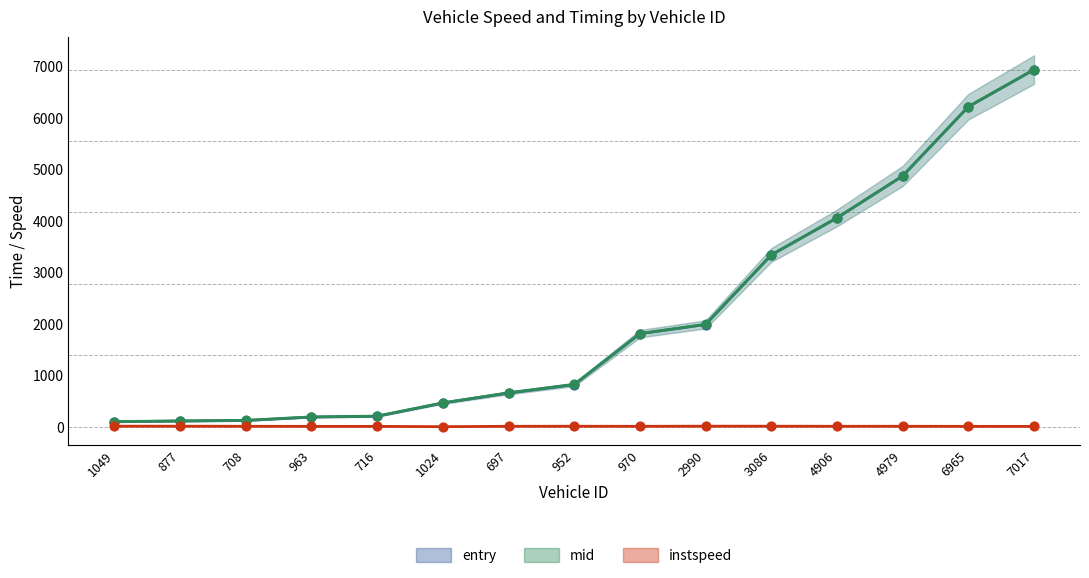

Which series reaches the minimum Y coordinate?

instspeed